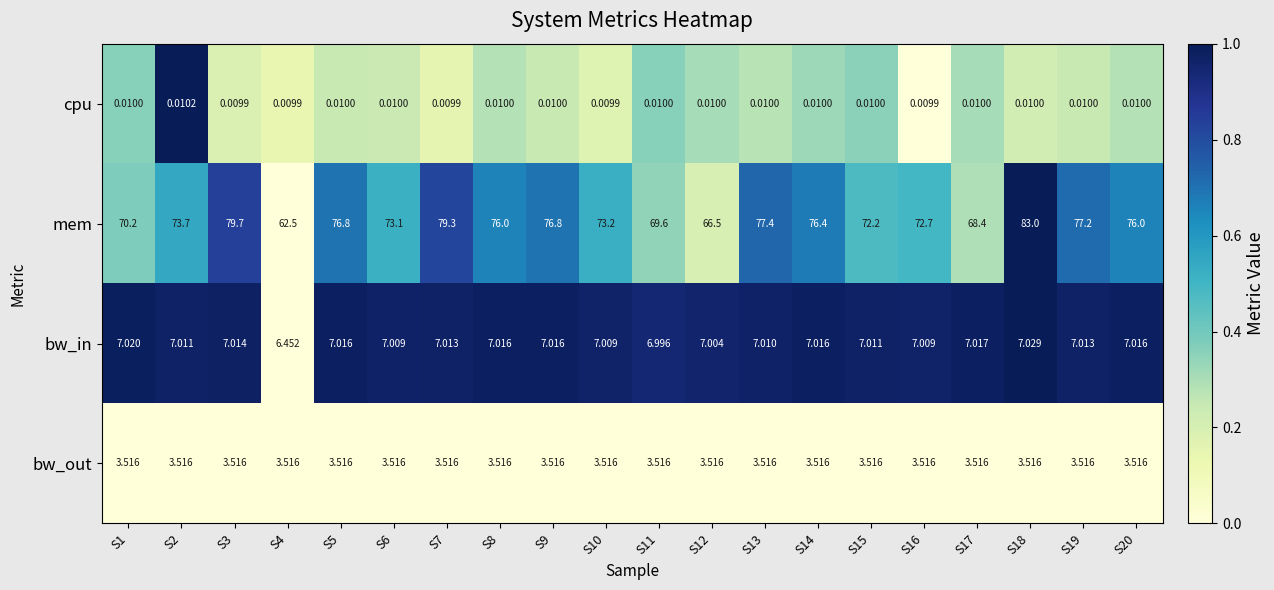

Count the number of categories in the chart.

20